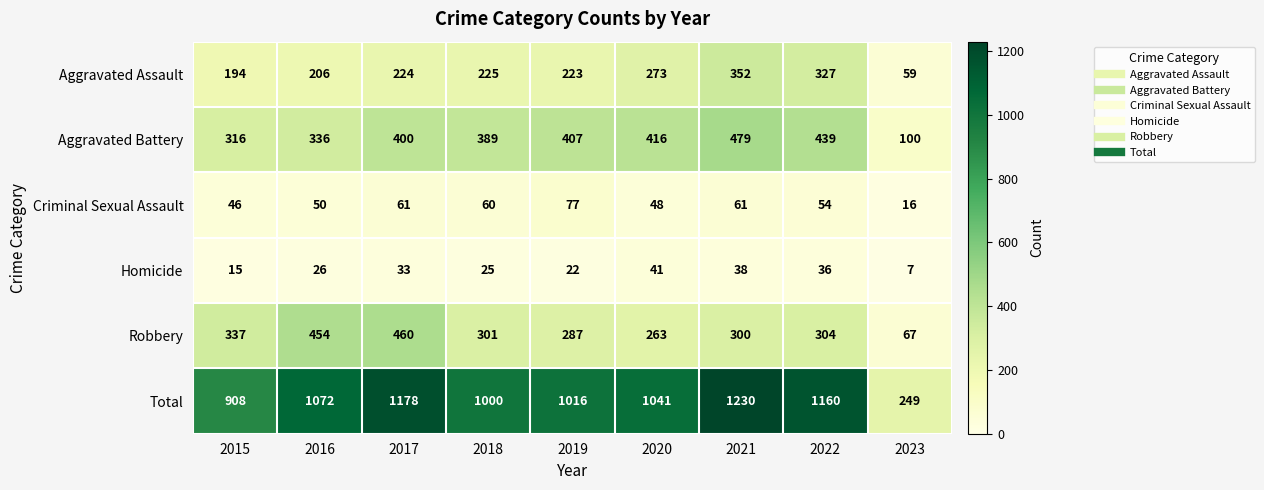

Is it true that Total equals 1626 at 2022?

False